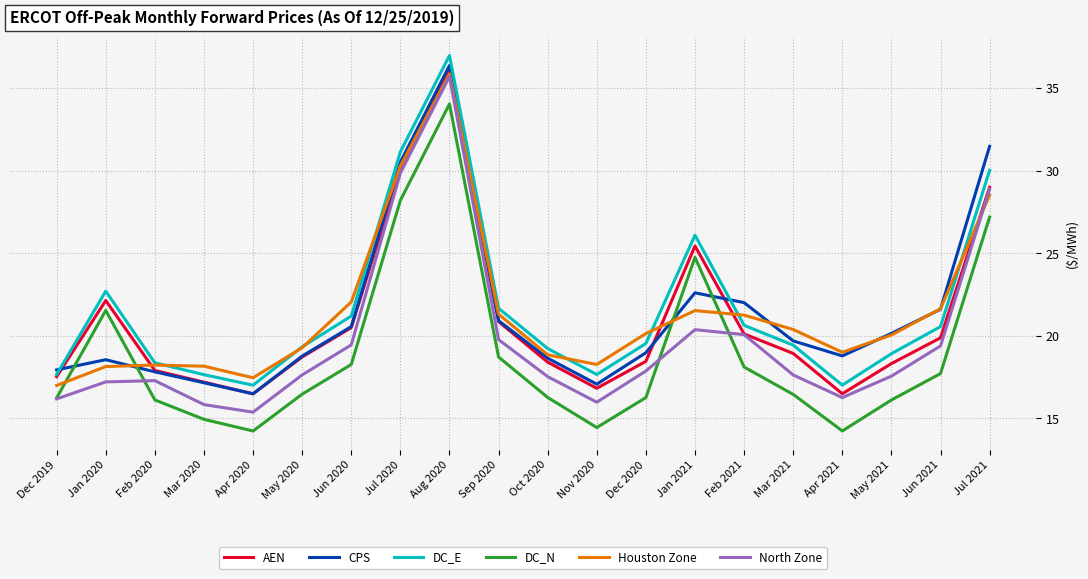

What position from the left is Dec 2019?

1